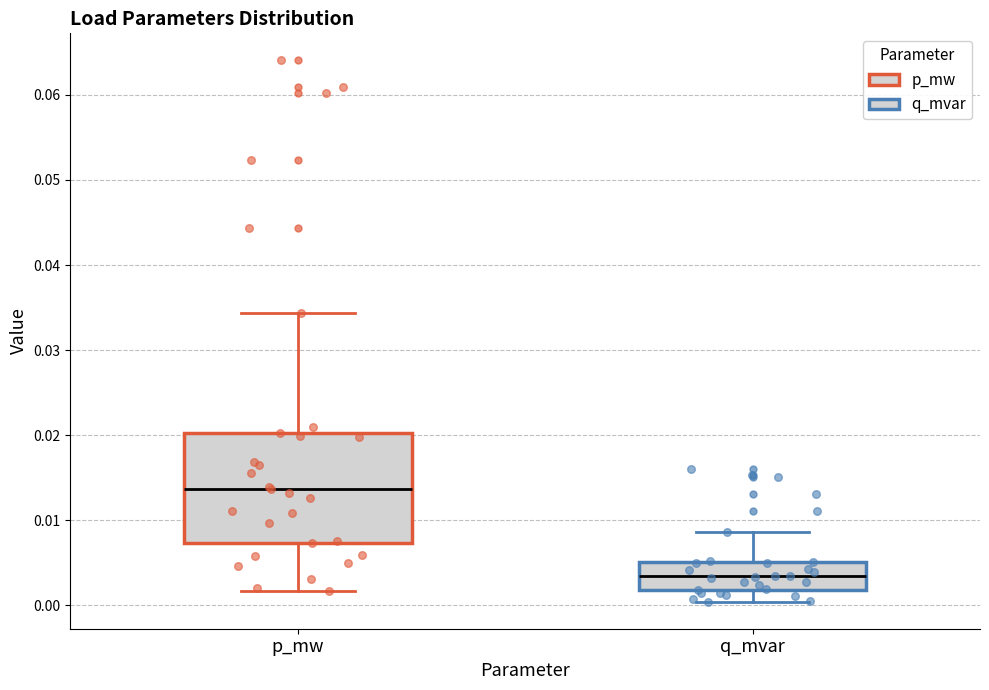

Reading left to right, read every box against the y-axis: the position of its median line, the range the box covers, and the ends of its whiskers. The values are not printed on the chart, so give them approximately, as read against the axis.

p_mw: median 0.014, box 0.007 to 0.020, whiskers 0.002 to 0.034
q_mvar: median 0.003, box 0.002 to 0.005, whiskers 0.000 to 0.009